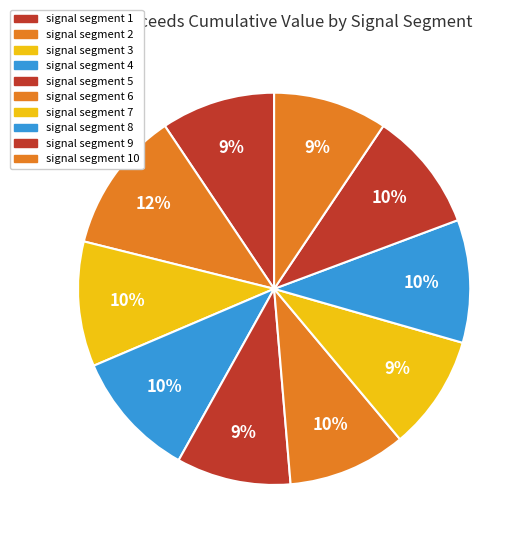

Is it true that signal segment 10 is 17% of the pie?

False